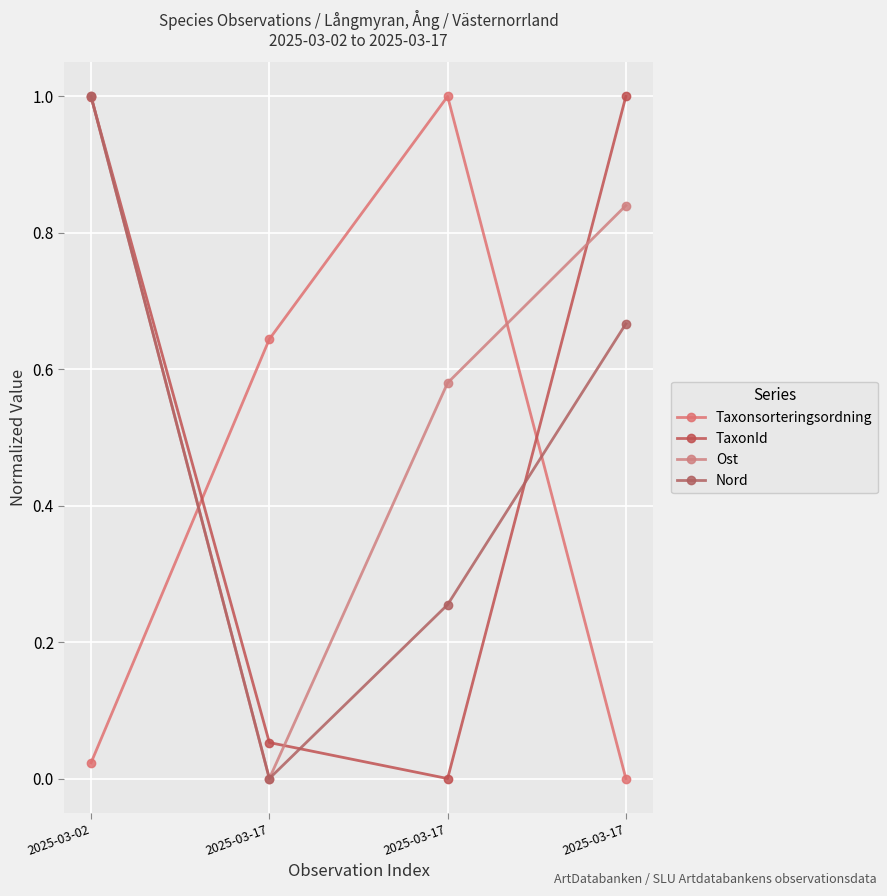

True or false: Nord has more than 2 interior local peaks.

False